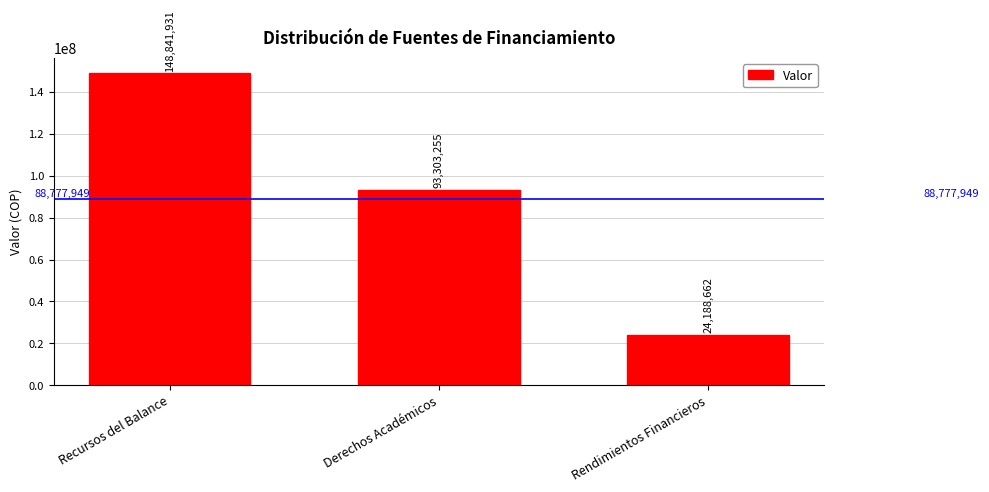

What is the average value?

88777949